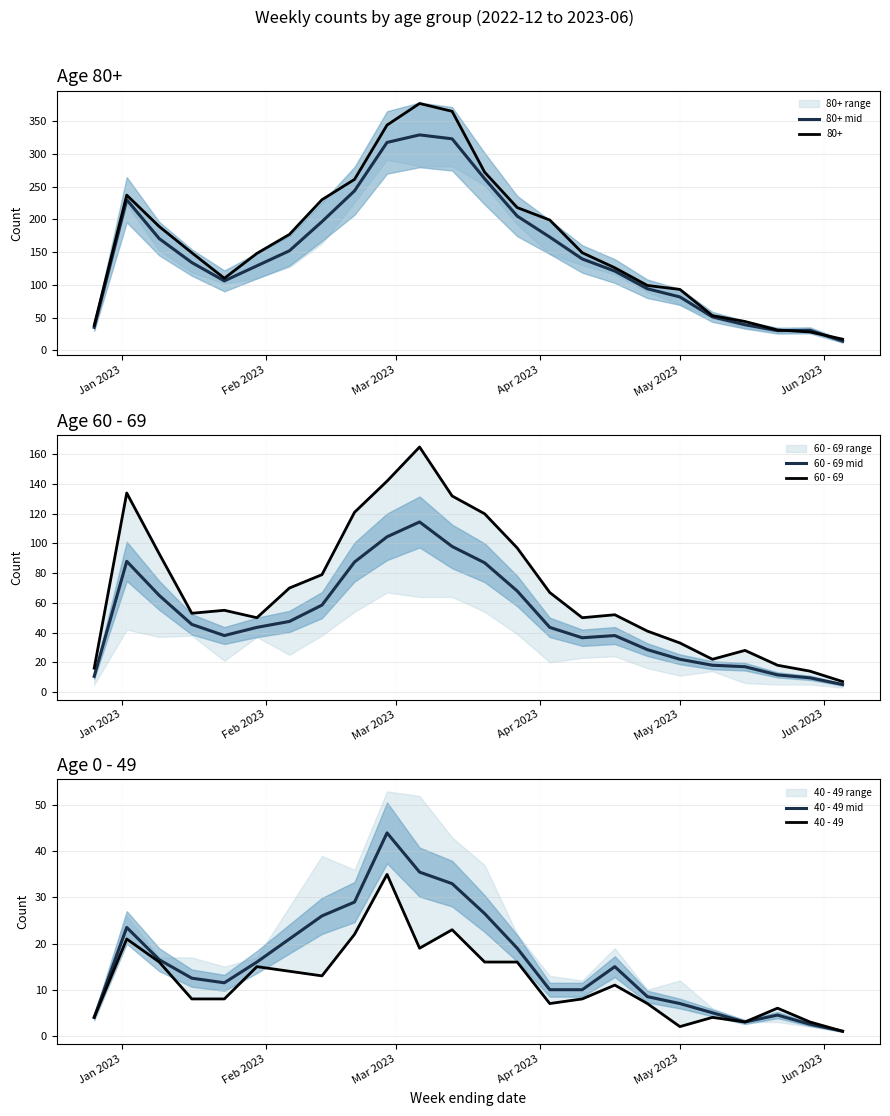

What is the highest value of the 60 - 69 mid series?

114.5